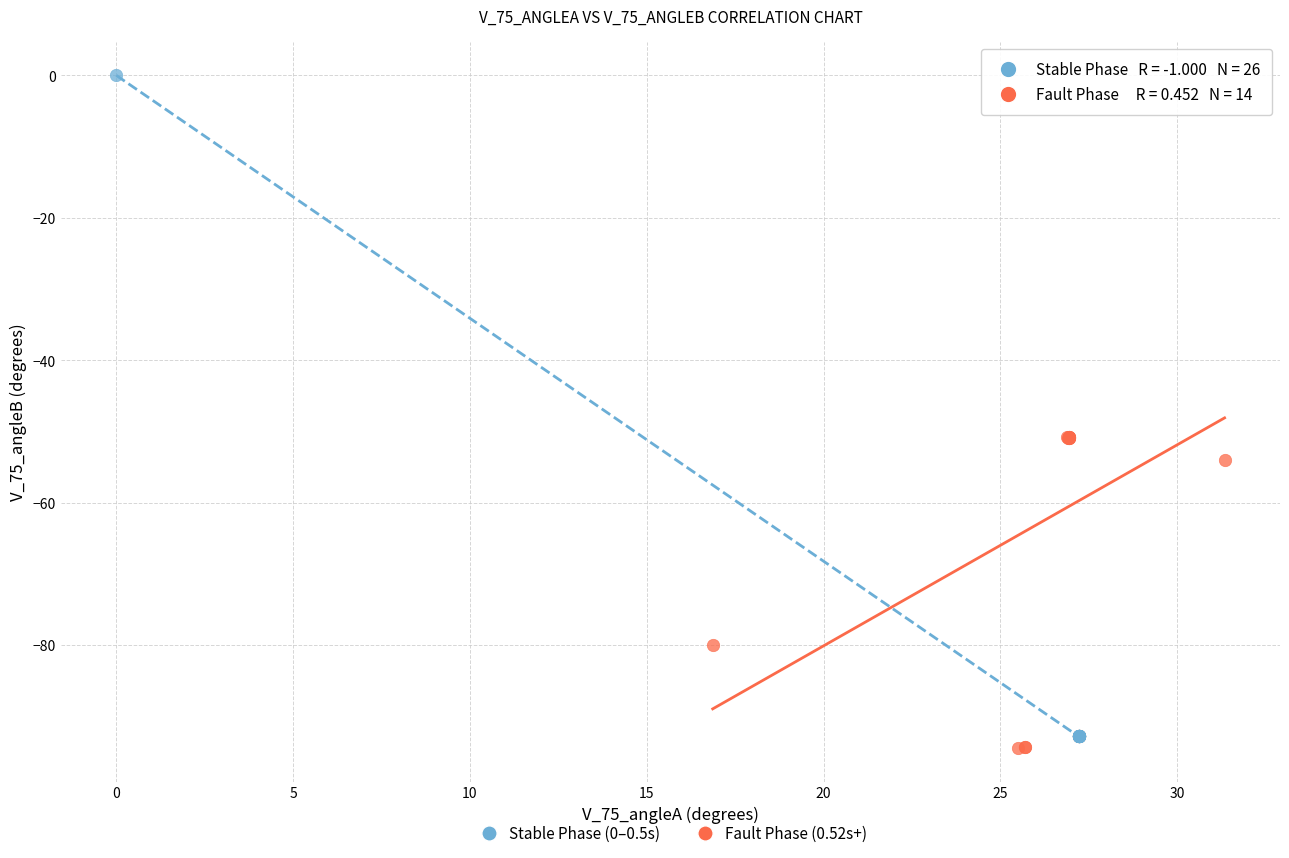

Which series has the widest spread of Y values?

Stable Phase (0–0.5s)